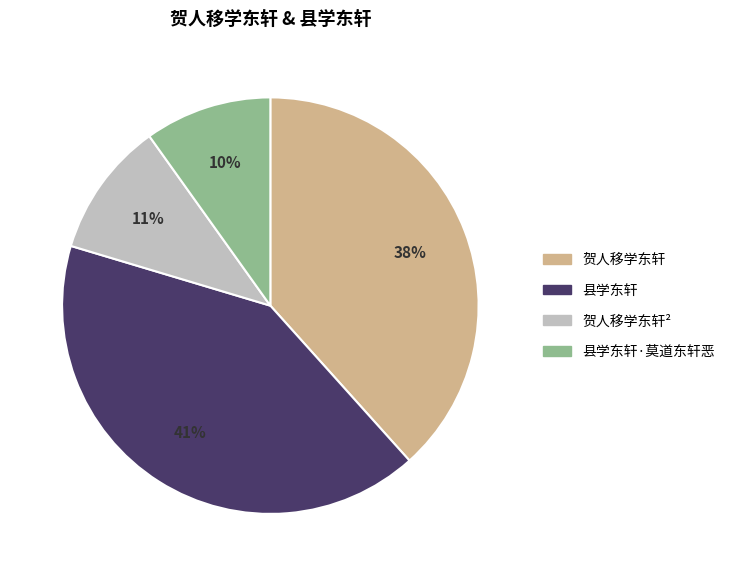

What percentage is the 贺人移学东轩 slice, to the nearest percent?

38%